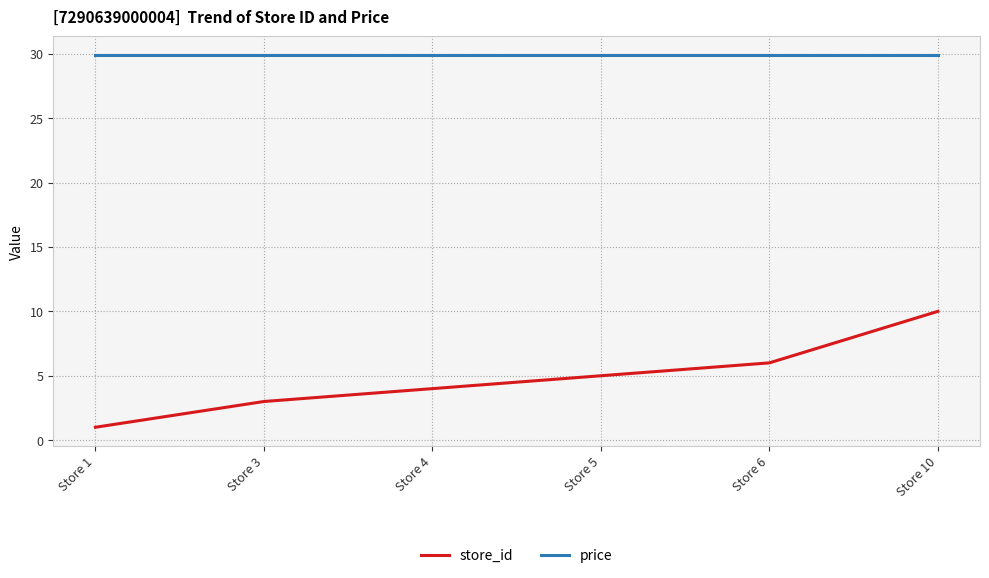

The value of price at Store 4 is 13.8. True or false?

False